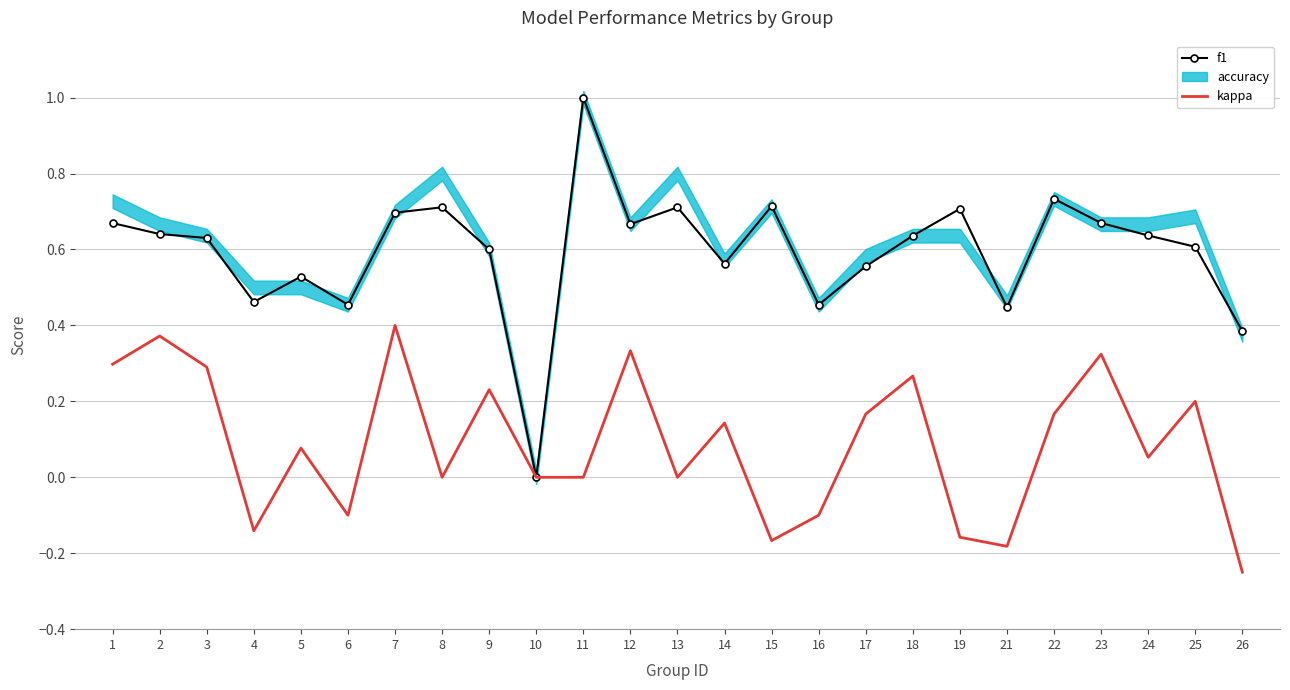

At which category does the chart reach its minimum across all series?

26